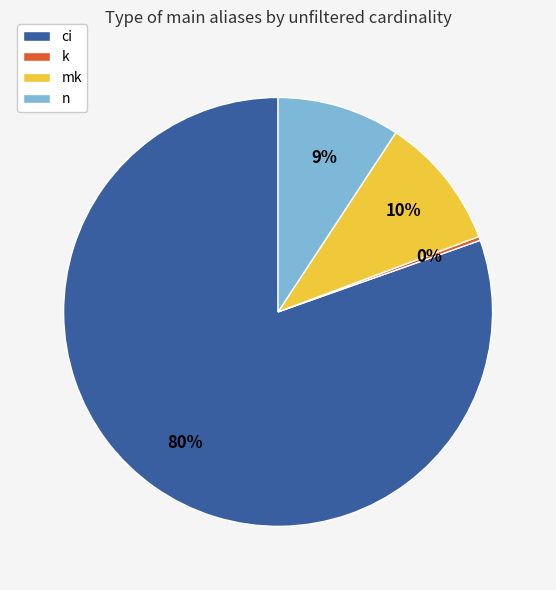

To the nearest percent, what is the difference between the mk and n slice percentages?

1%